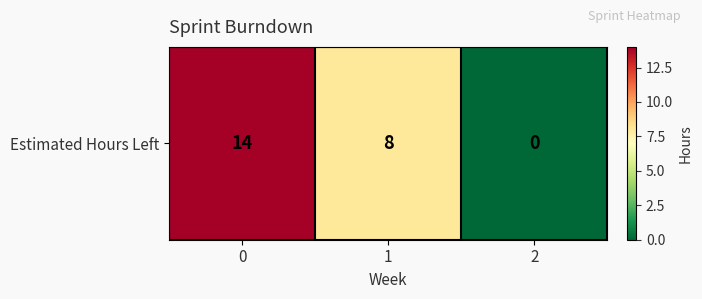

What is the difference between the maximum and second lowest values?

6